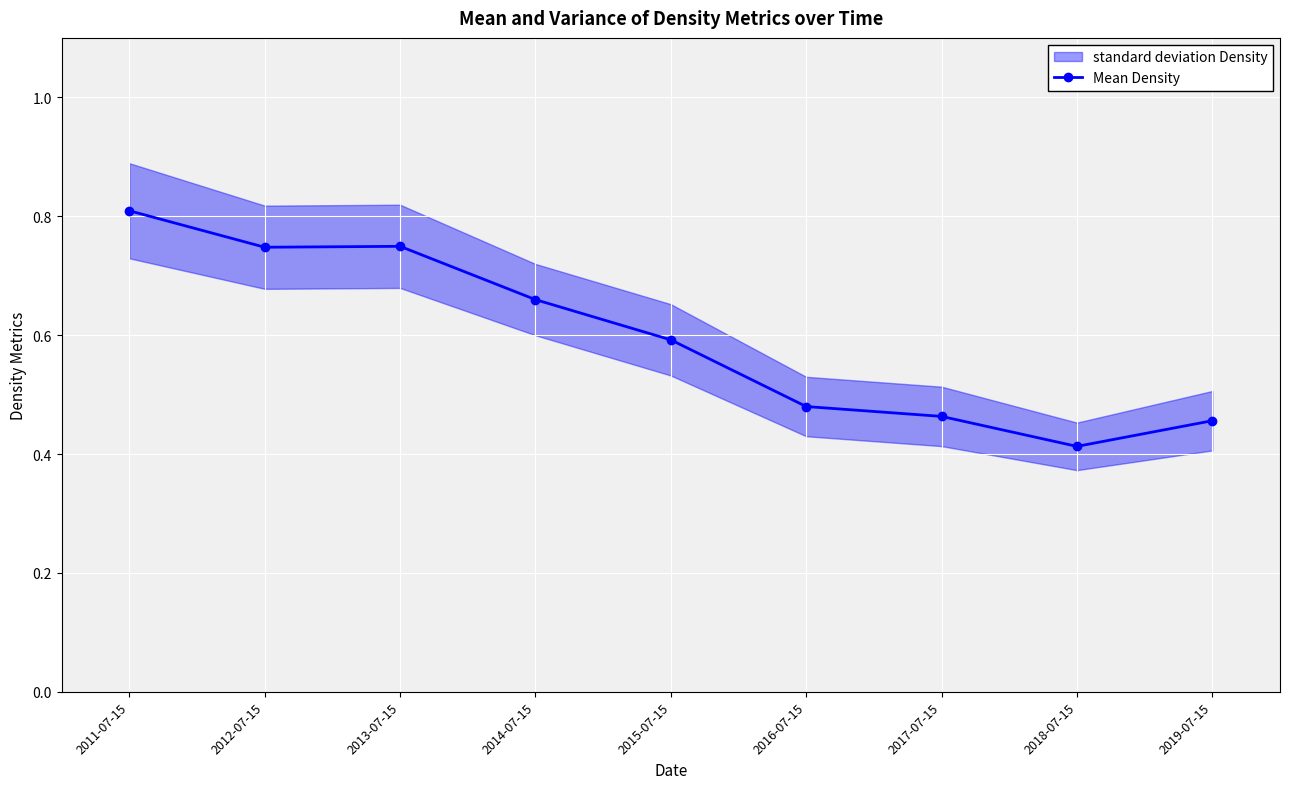

At which category does the data reach its first local peak?

2013-07-15